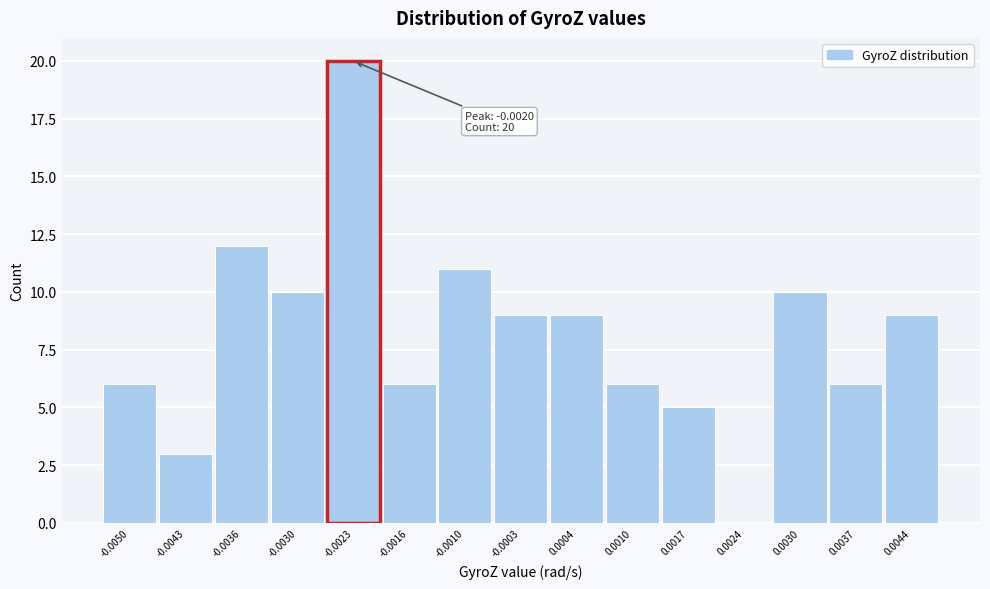

Reading left to right, extract all data points from this chart.

-0.0050=6	-0.0043=3	-0.0036=12	-0.0030=10	-0.0023=20	-0.0016=6	-0.0010=11	-0.0003=9	0.0004=9	0.0010=6	0.0017=5	0.0024=0	0.0030=10	0.0037=6	0.0044=9